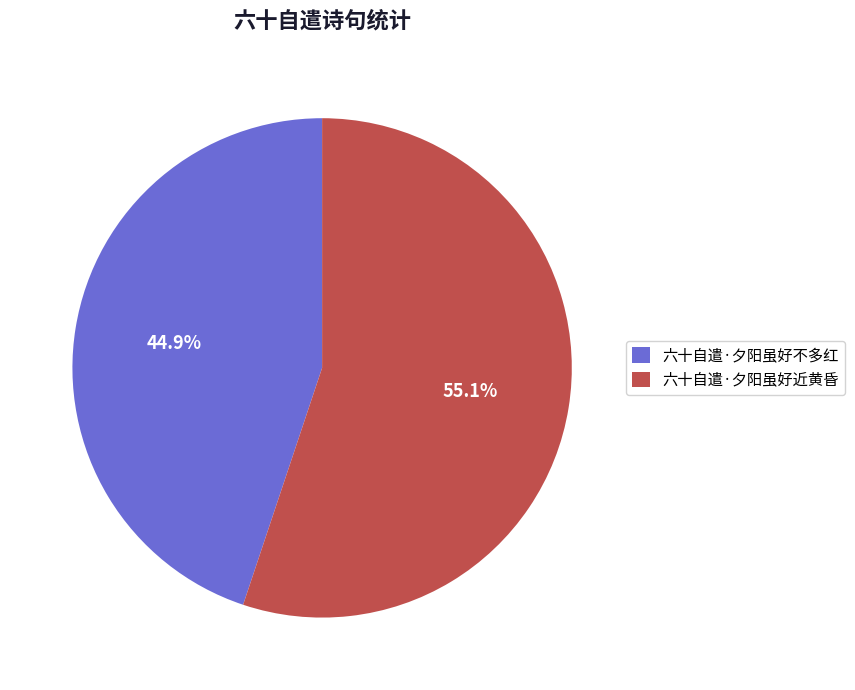

To the nearest percent, what percentage of the pie is 六十自遣·夕阳虽好近黄昏?

55%